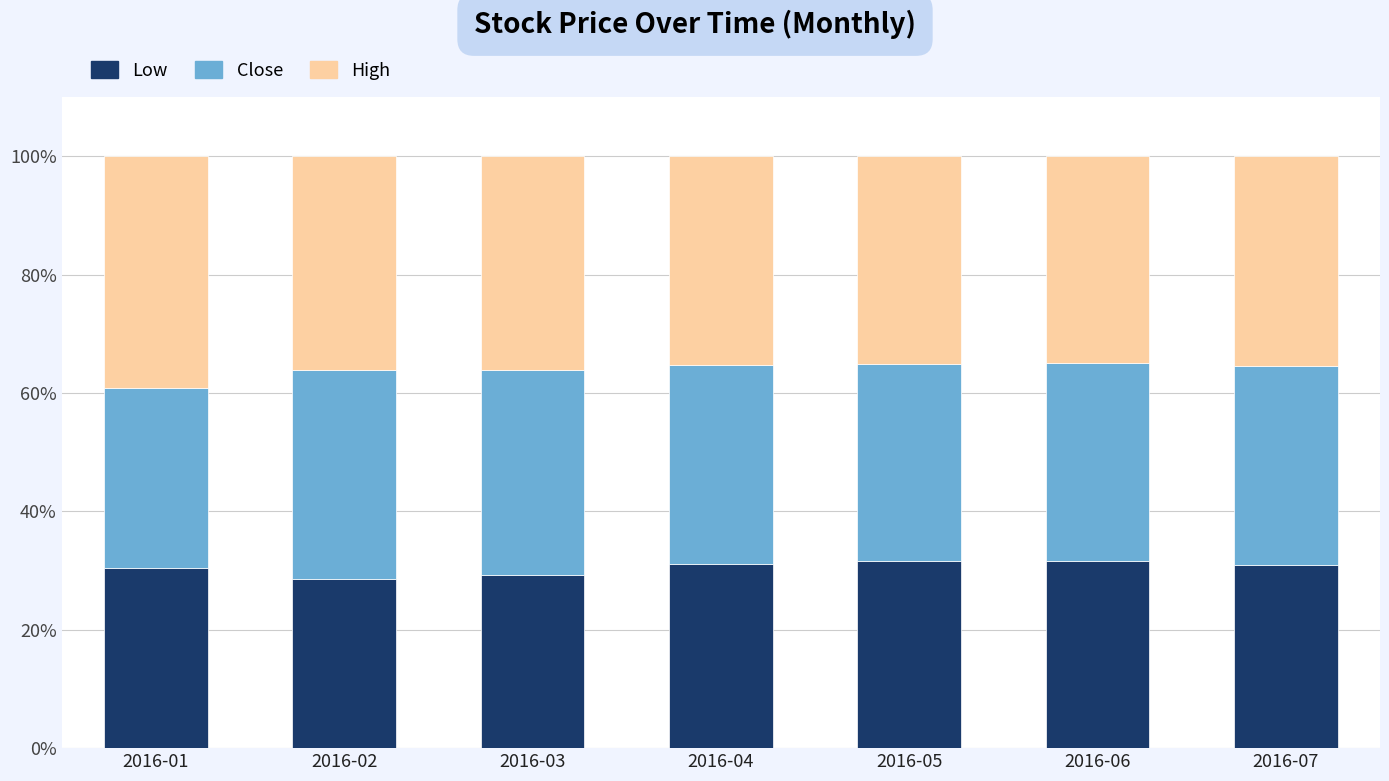

The Low series shows 48.7 at 2016-05. True or false?

False